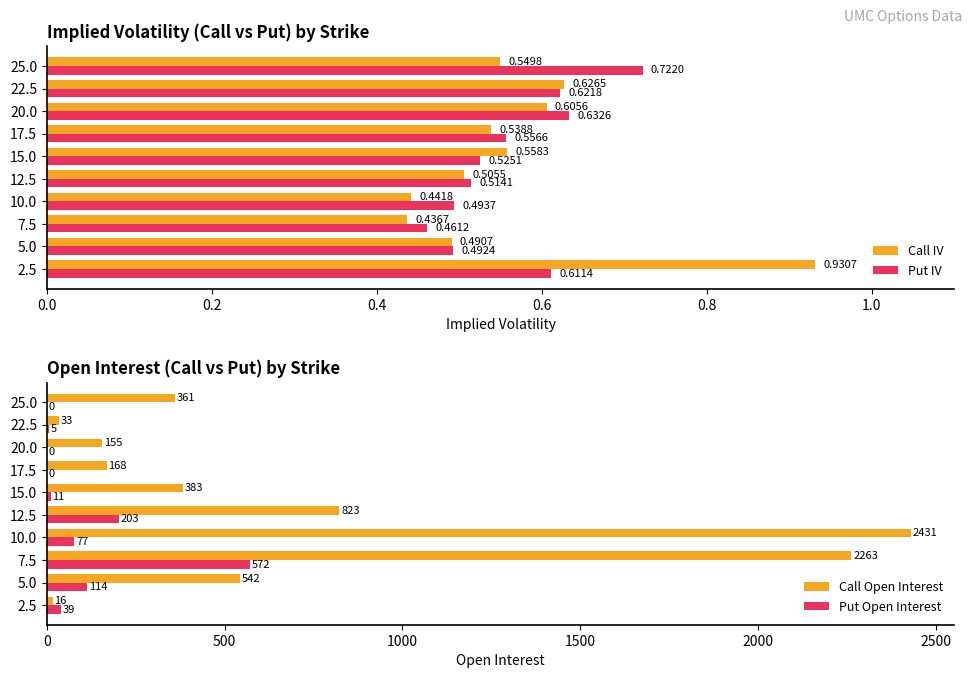

What is the highest value of the Put Open Interest series?

572